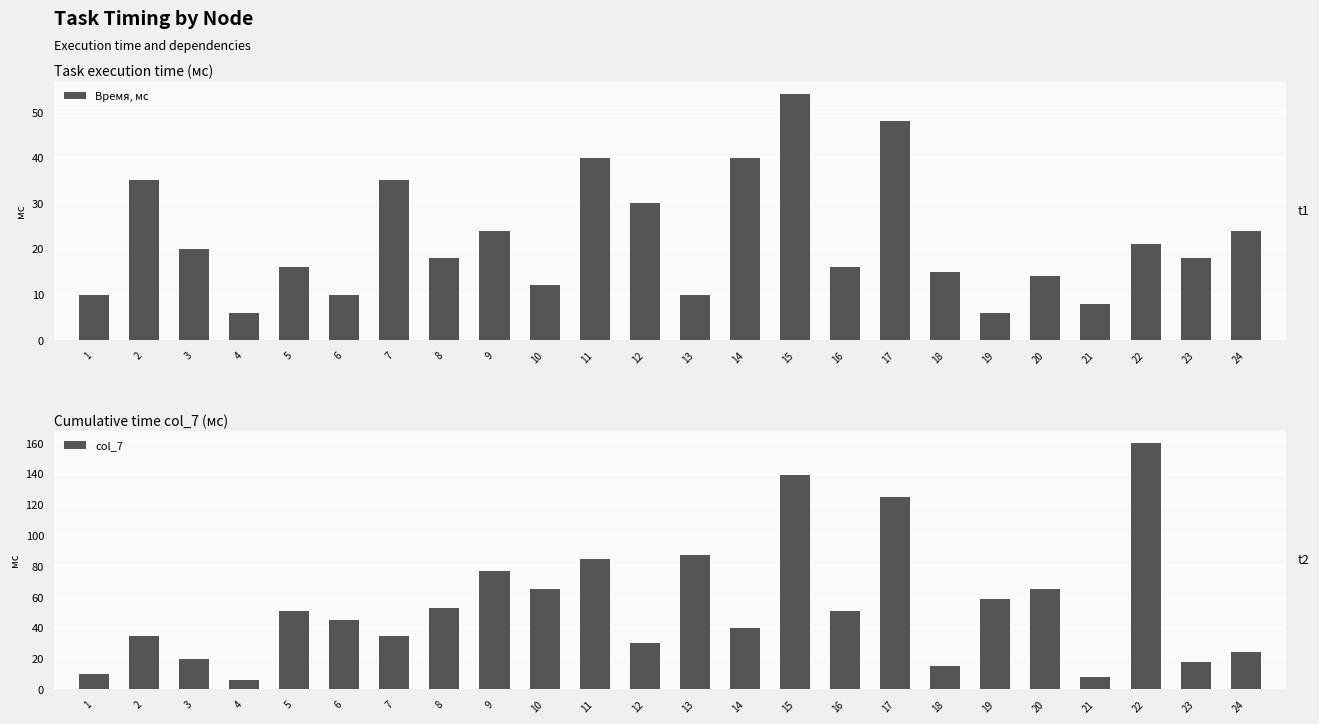

How many values in the Время, мс series are below 18?

11